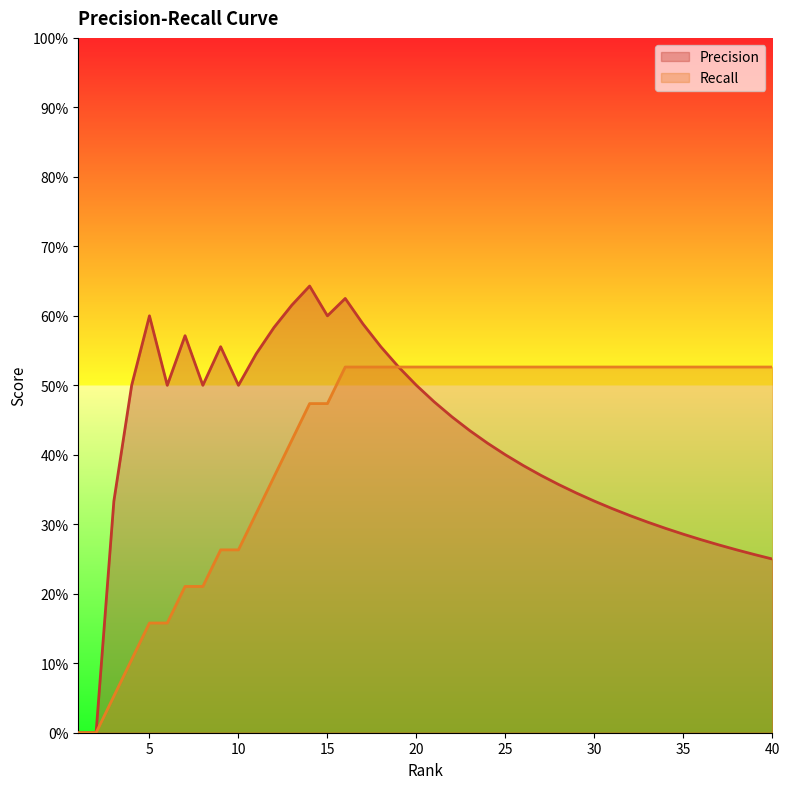

Which series has the largest total across all categories?

Precision